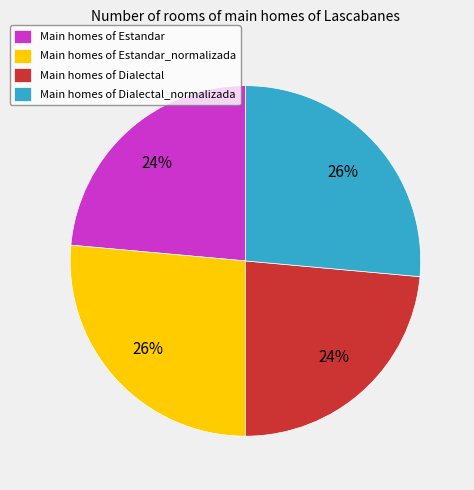

Does Main homes of Dialectal represent more than half of the total?

No